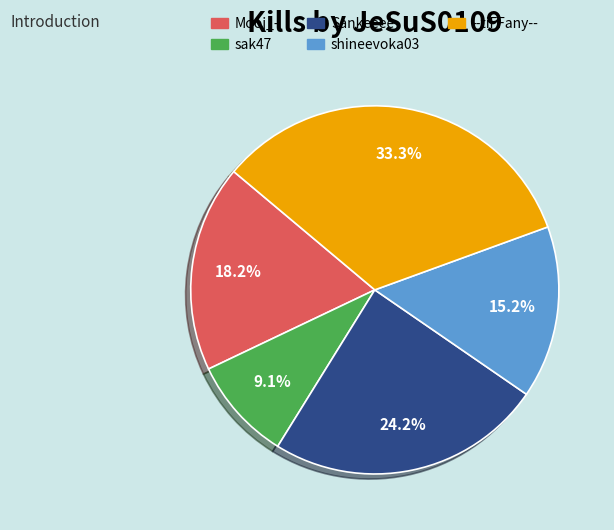

Is there any slice that represents more than half of the pie?

No